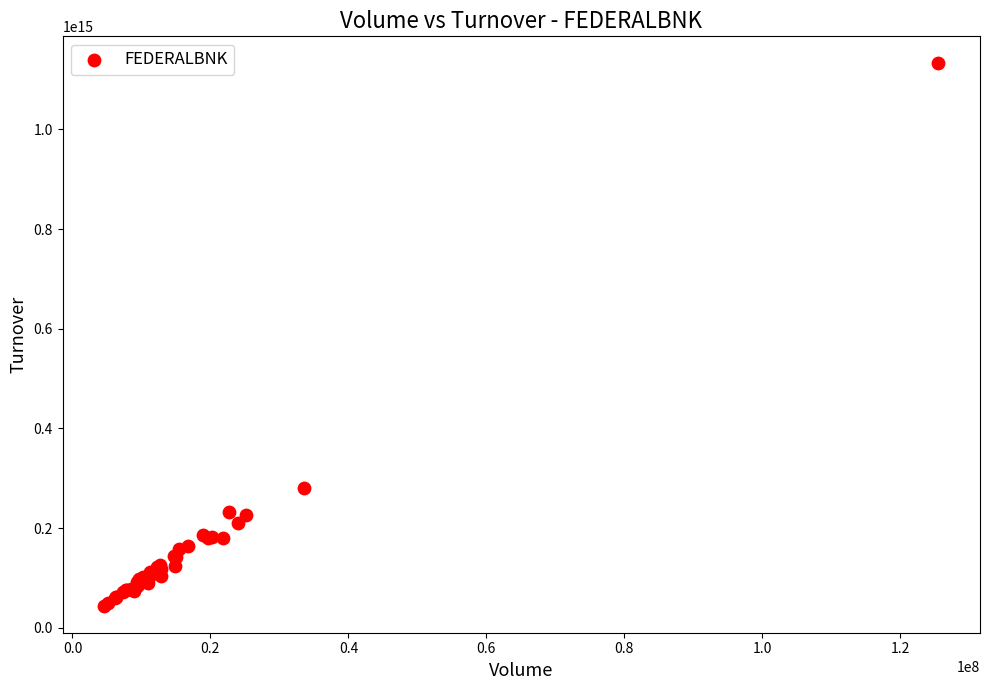

What Y value in the scatter plot is closest to 588404159670000?

281148731395000.0